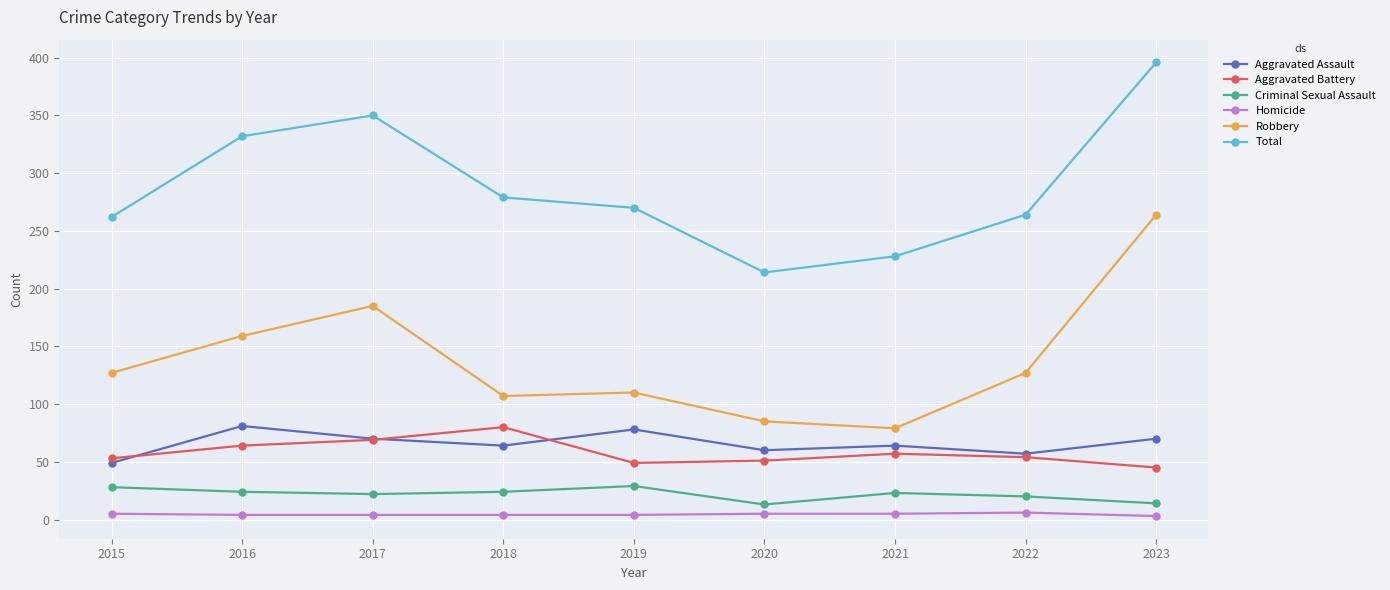

Is it true that Criminal Sexual Assault equals 24 at 2016?

True